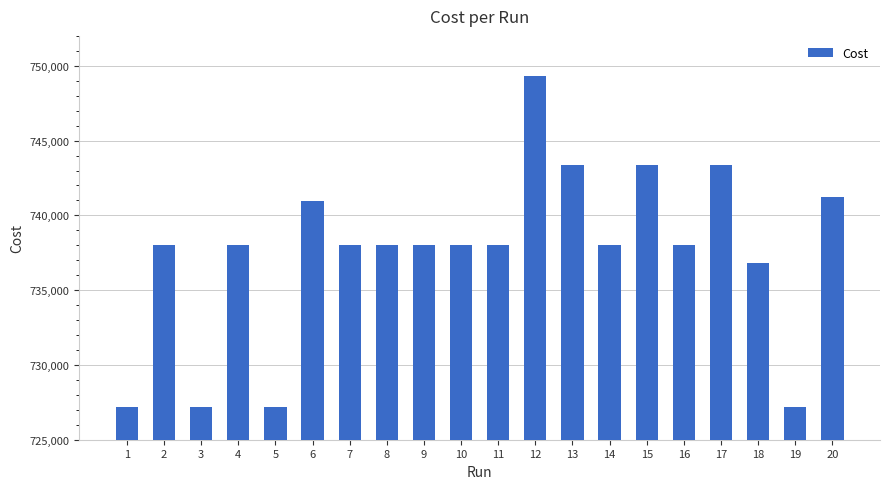

The chart shows a value of 1282828.6 at 4. True or false?

False